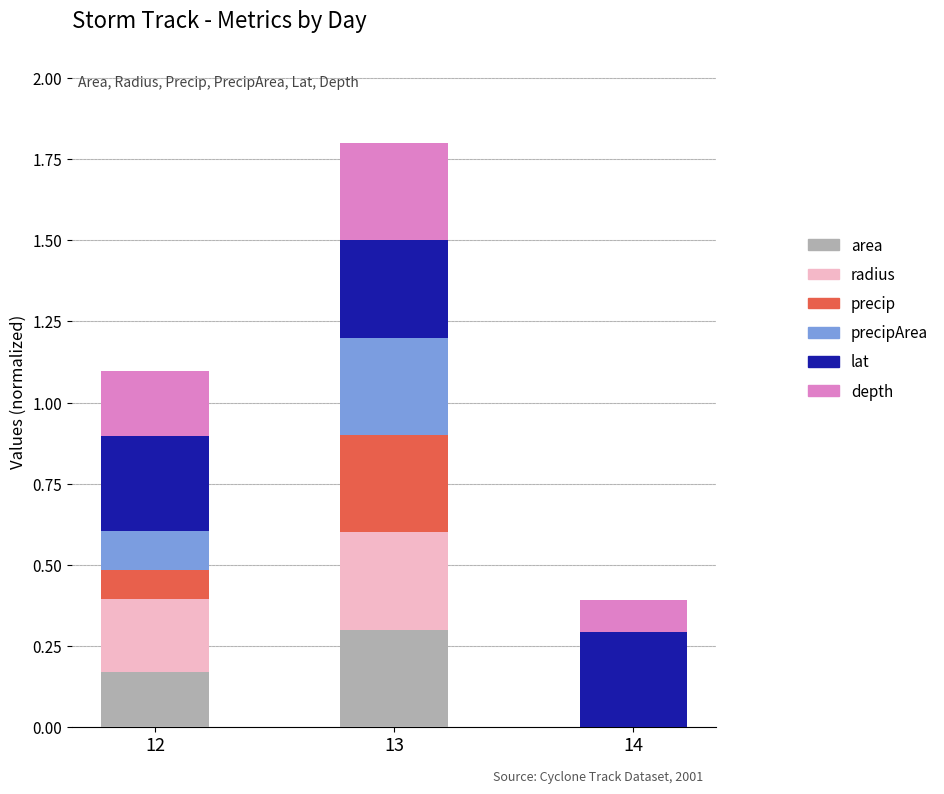

At which category is the sum across all series the highest?

13